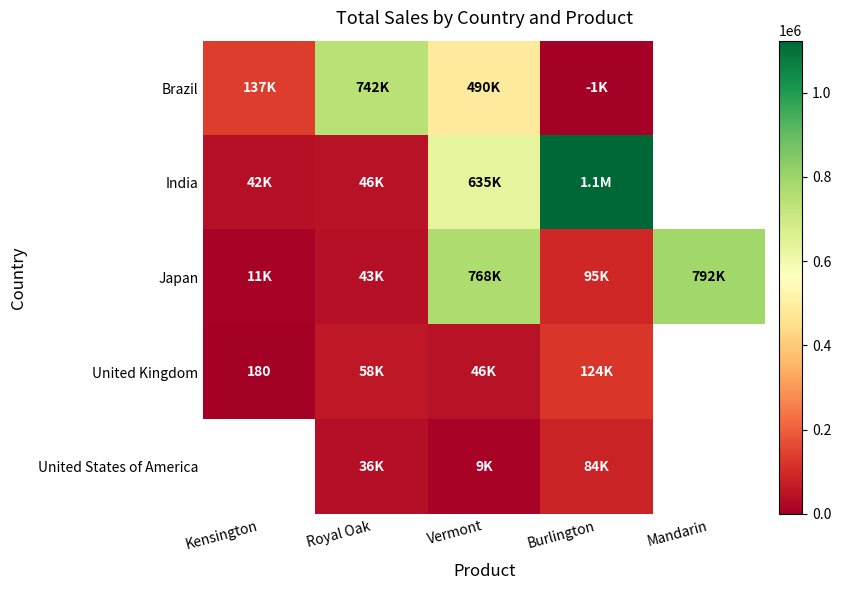

Is it true that United Kingdom equals 253 at Kensington?

False